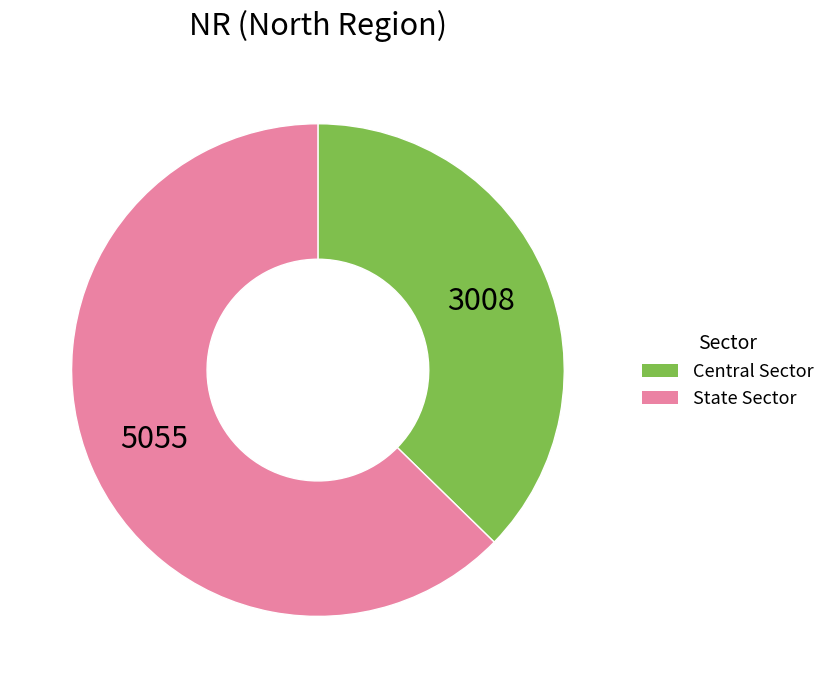

Is there any slice that represents more than half of the pie?

Yes